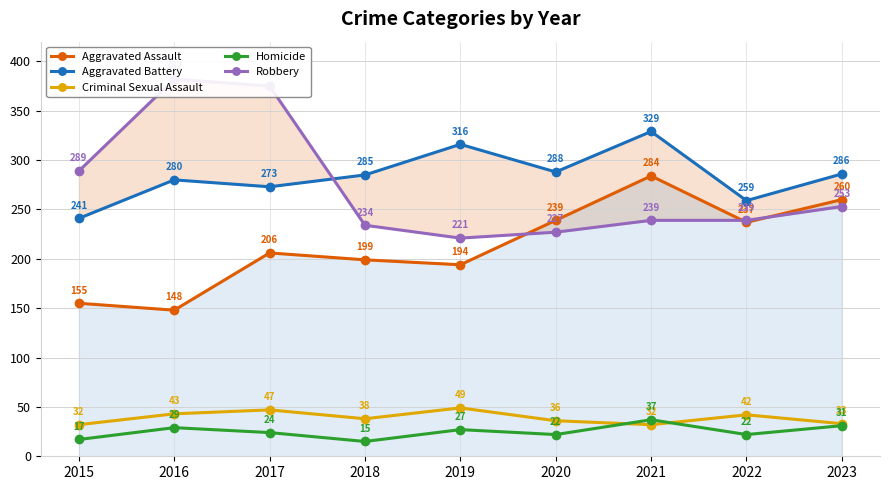

At which category does the chart reach its peak across all series?

2016